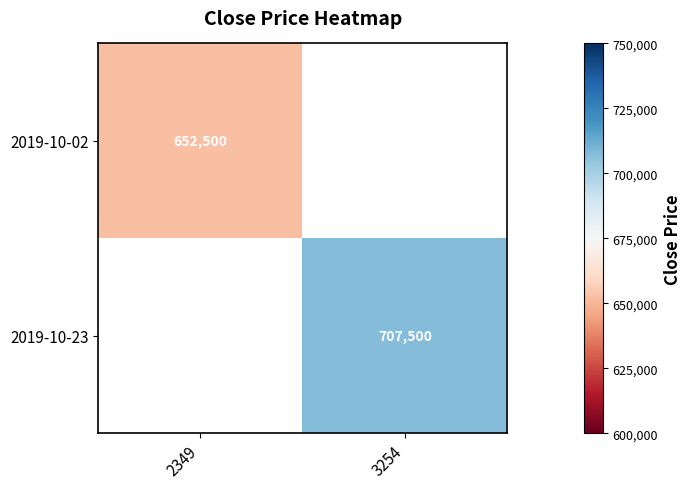

How many categories are shown in the chart?

2